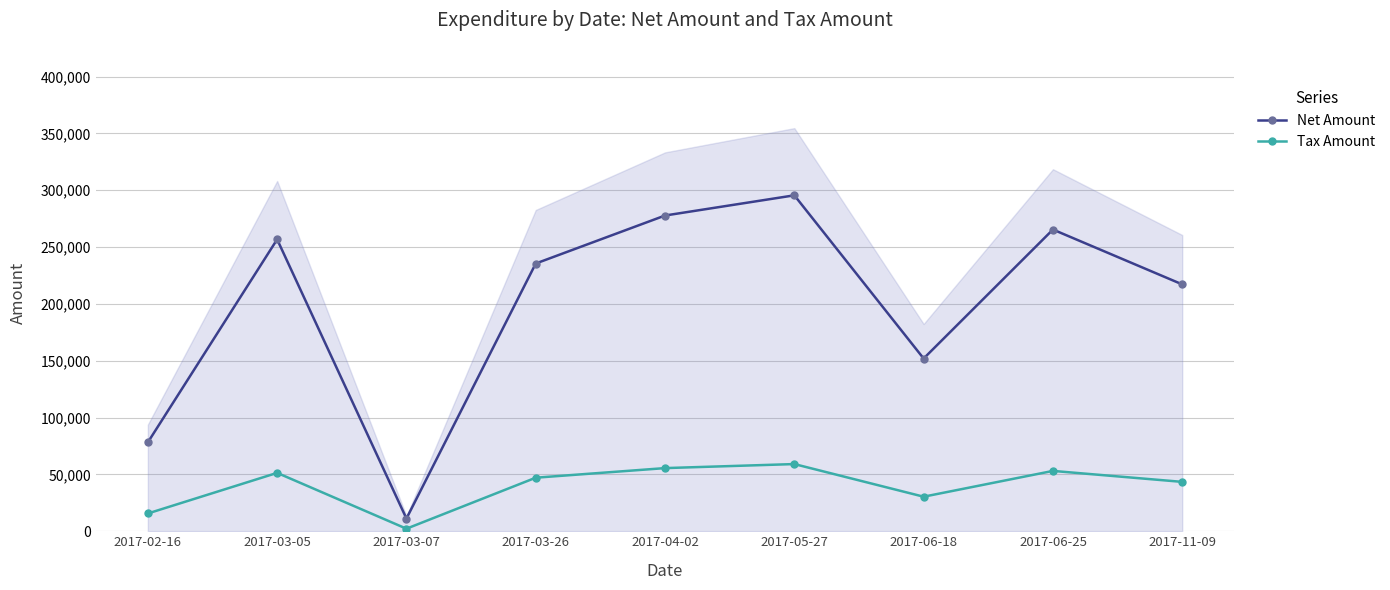

True or false: Net Amount and Tax Amount intersect in this chart.

False